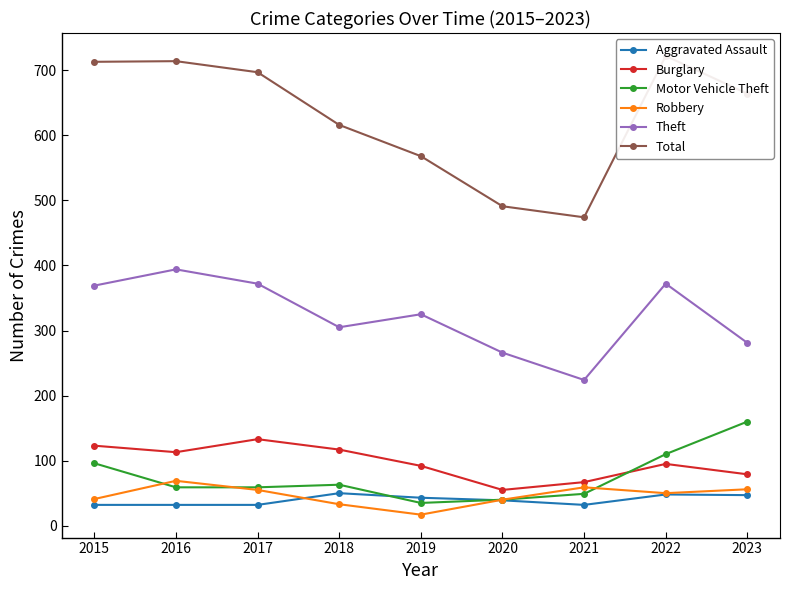

What is the value of the Total point at the 9th from the left?

664